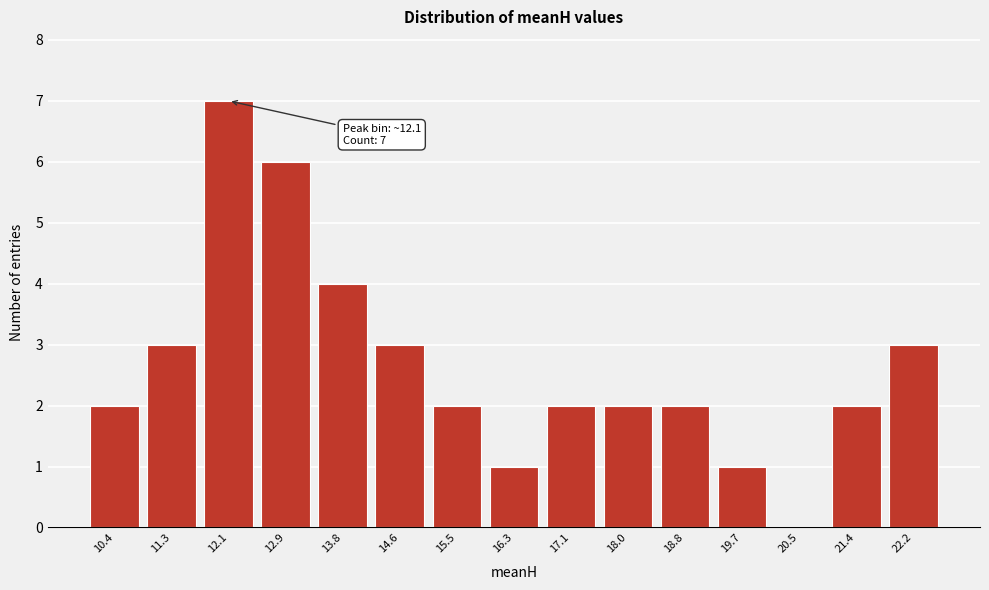

Reading left to right, list all the values displayed in this chart.

10.4=2	11.3=3	12.1=7	12.9=6	13.8=4	14.6=3	15.5=2	16.3=1	17.1=2	18.0=2	18.8=2	19.7=1	20.5=0	21.4=2	22.2=3